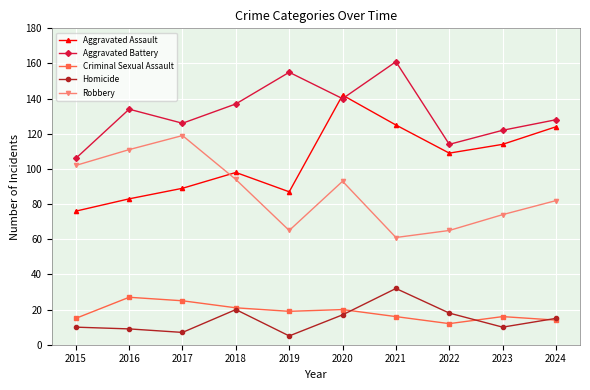

Reading left to right, extract all data points from this chart.

Aggravated Assault: 2015=76	2016=83	2017=89	2018=98	2019=87	2020=142	2021=125	2022=109	2023=114	2024=124
Aggravated Battery: 2015=106	2016=134	2017=126	2018=137	2019=155	2020=140	2021=161	2022=114	2023=122	2024=128
Criminal Sexual Assault: 2015=15	2016=27	2017=25	2018=21	2019=19	2020=20	2021=16	2022=12	2023=16	2024=14
Homicide: 2015=10	2016=9	2017=7	2018=20	2019=5	2020=17	2021=32	2022=18	2023=10	2024=15
Robbery: 2015=102	2016=111	2017=119	2018=94	2019=65	2020=93	2021=61	2022=65	2023=74	2024=82